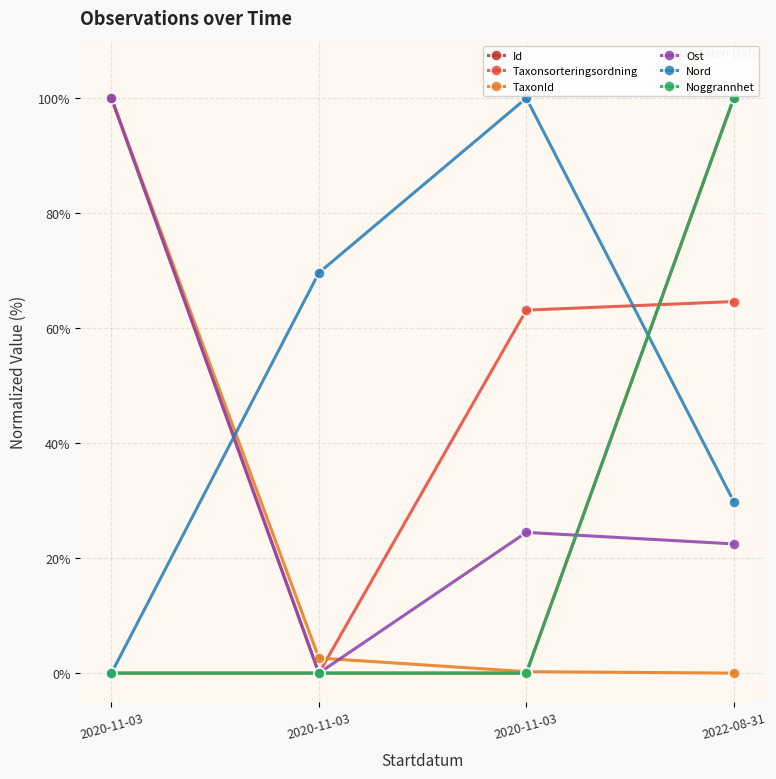

The value of TaxonId at 2020-11-03 is 0.4. True or false?

False